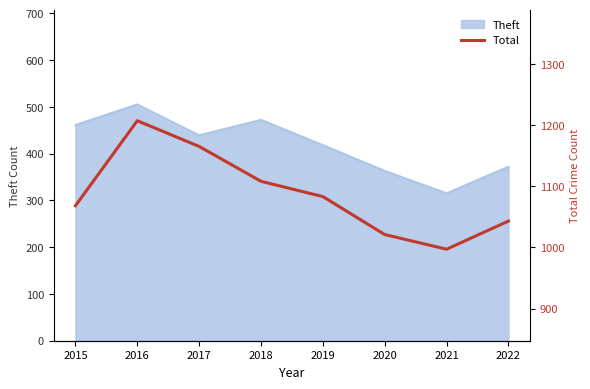

Where is the data nearest to the value 1102?

2018